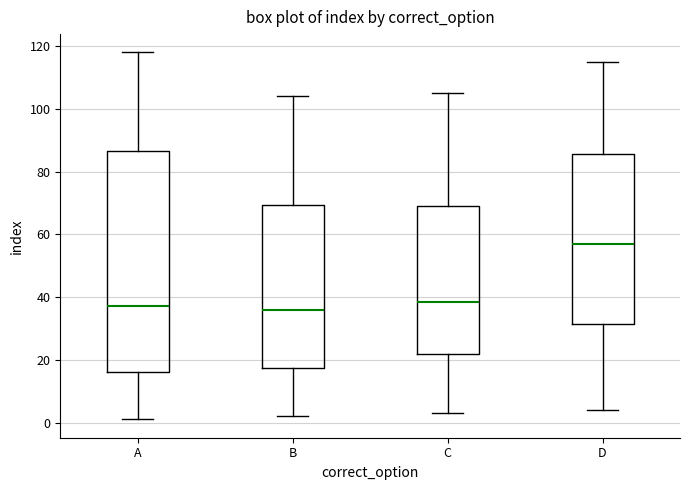

Which box's median line is the highest?

D